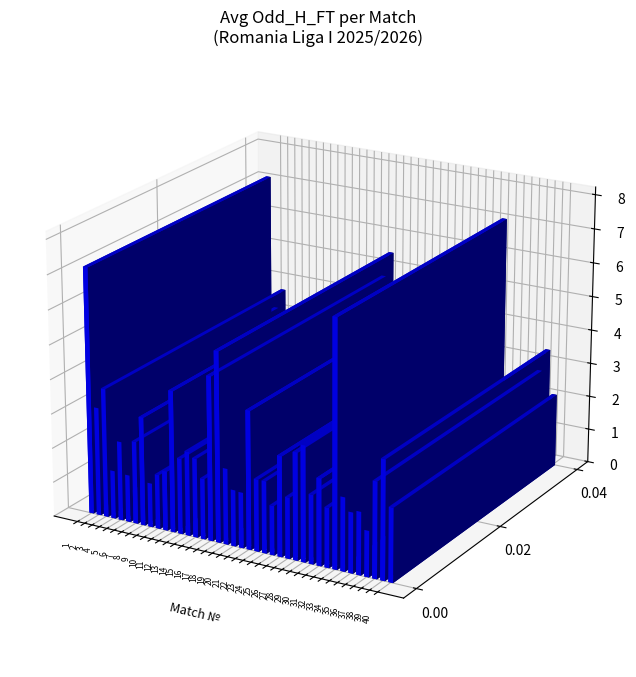

What is the maximum value shown in the chart?

7.2